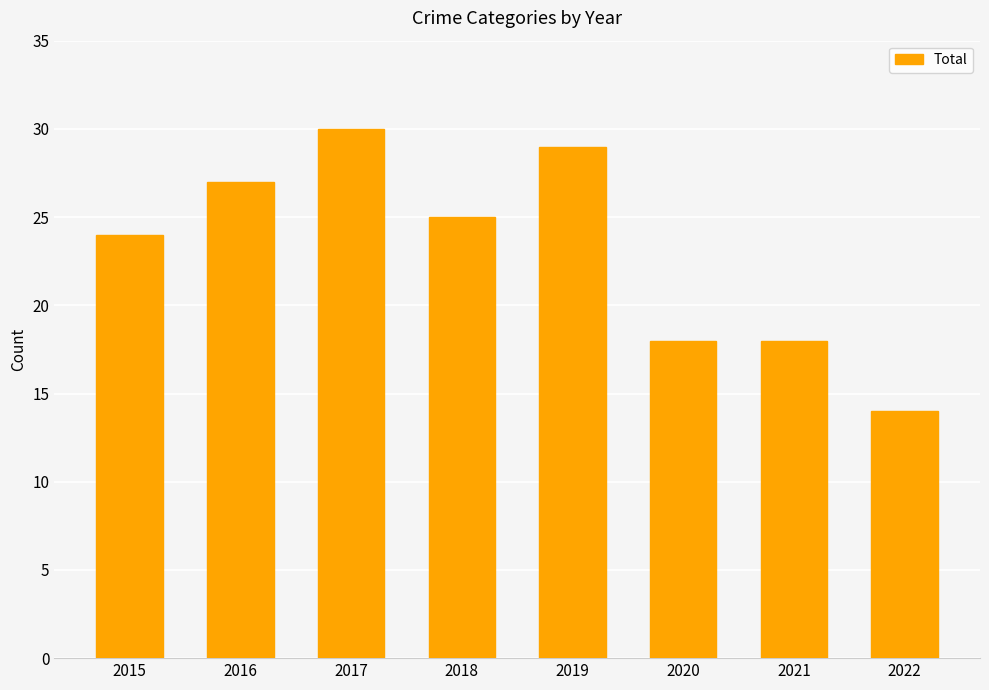

How many data points does each series have?

8